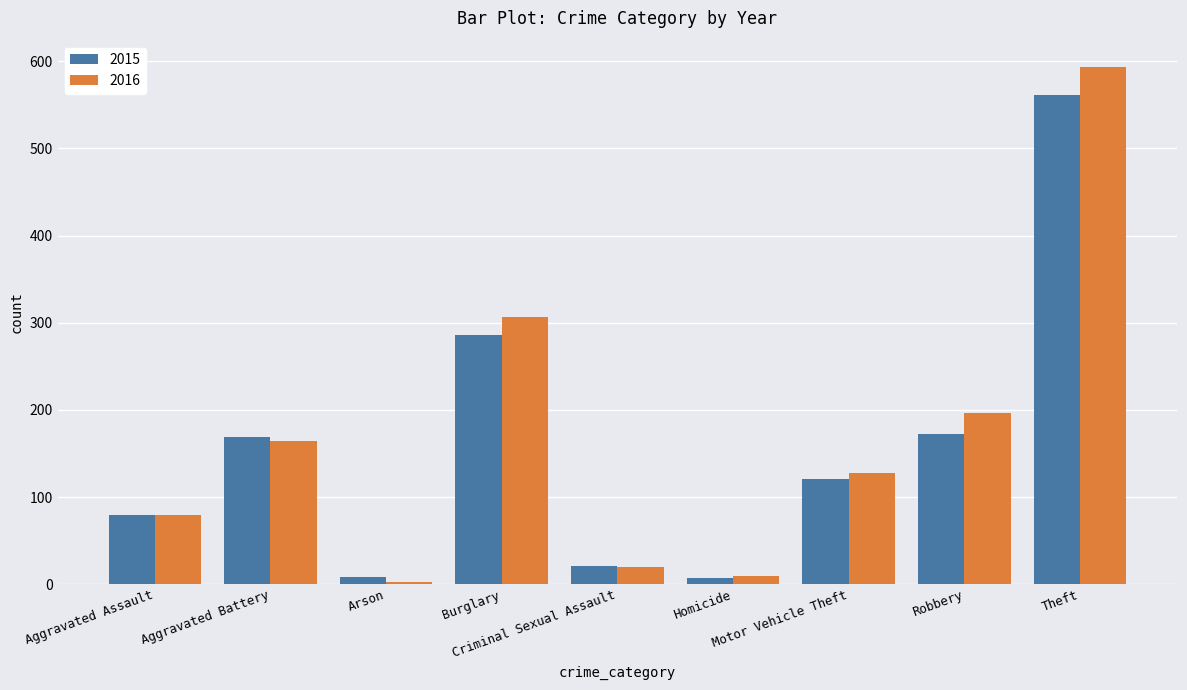

Are the bars grouped side by side (vs. stacked)?

Yes